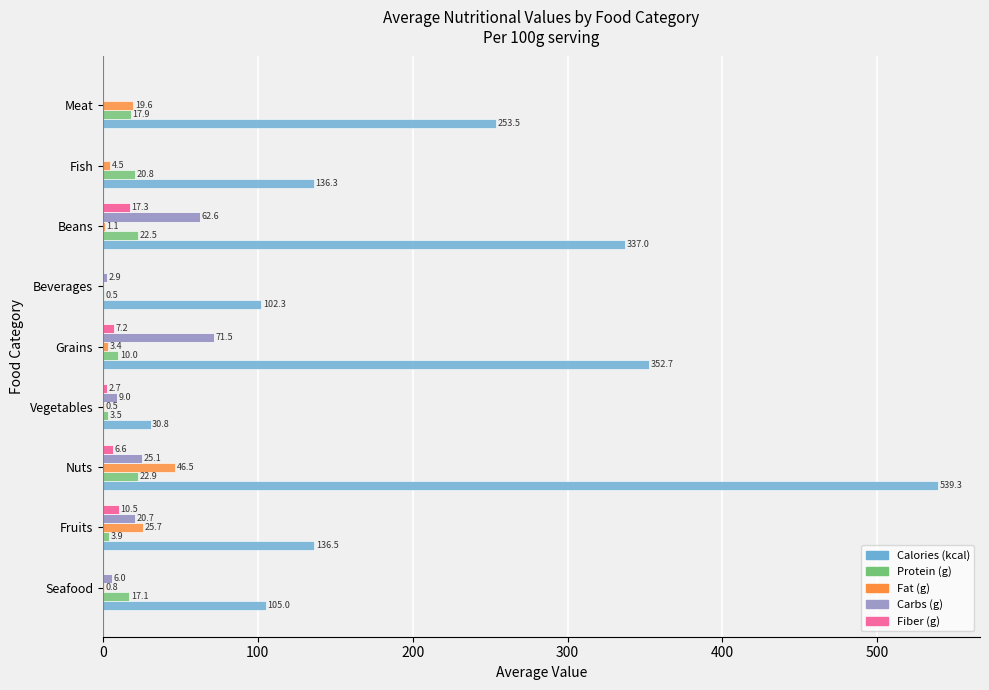

What is the sum of all Fiber (g) values?

44.3